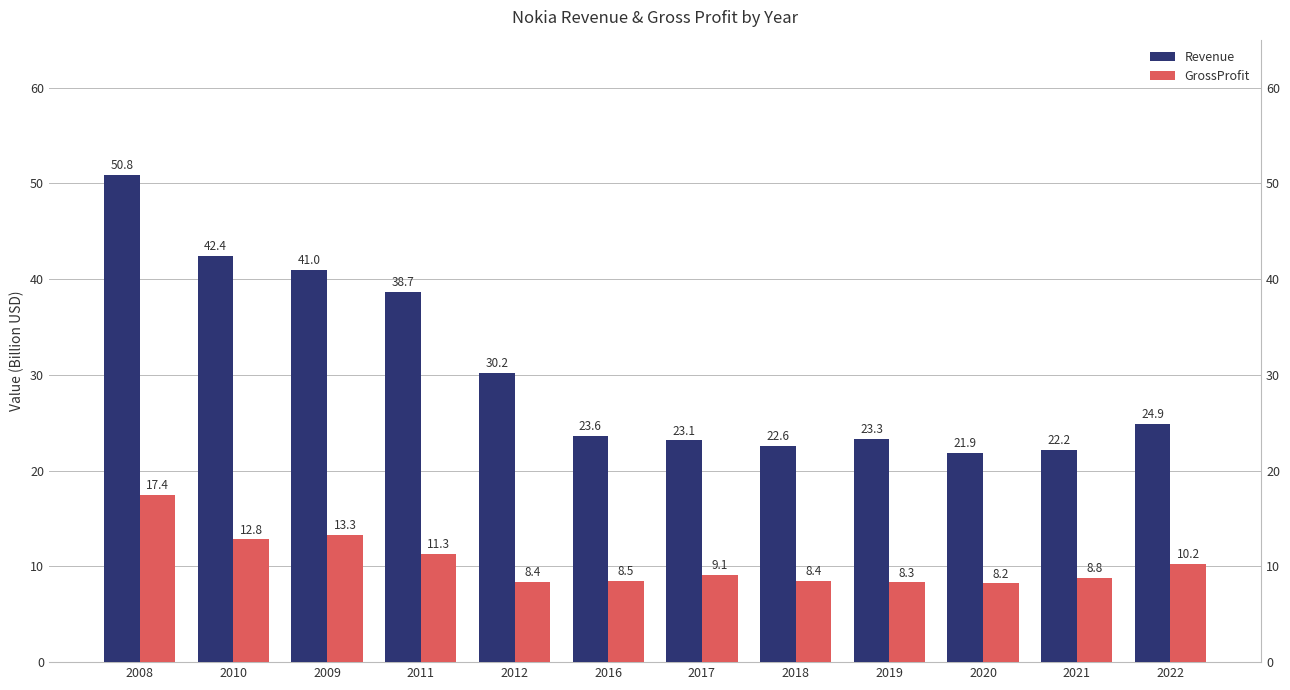

What is the total value across all series at 2012?

38.6